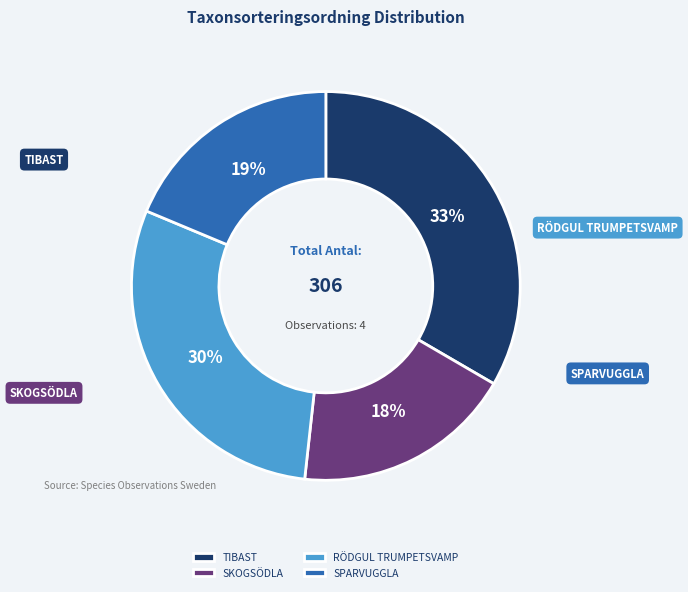

To the nearest percent, what is the average slice percentage?

25%